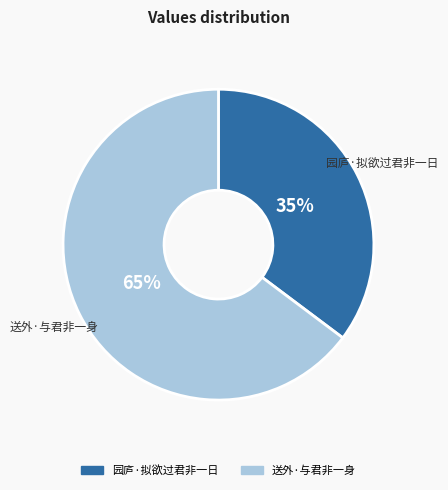

To the nearest percent, what is the difference between the 园庐·拟欲过君非一日 and 送外·与君非一身 slice percentages?

30%